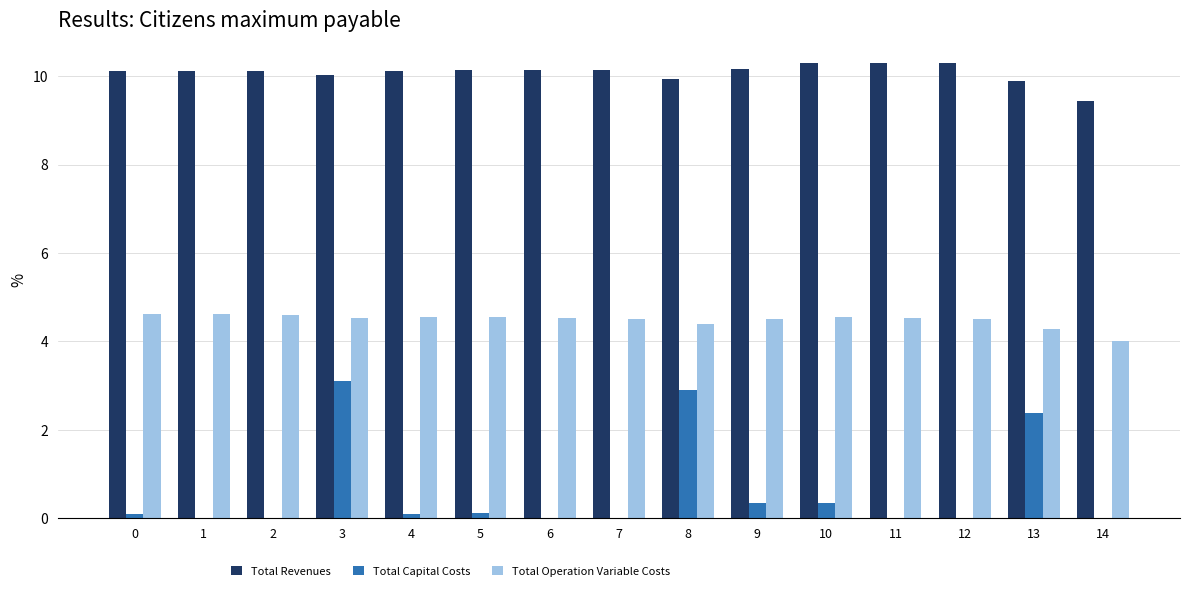

Which series has the largest total across all categories?

Total Revenues